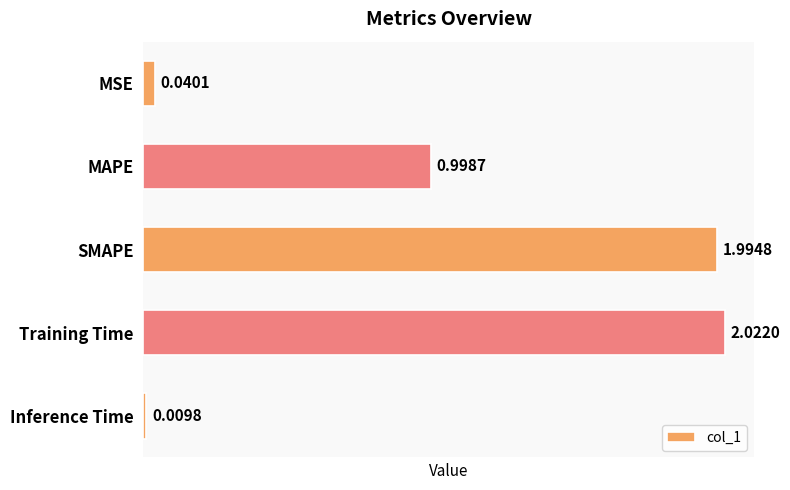

Rank the categories by value from lowest to highest.

Inference Time, MSE, MAPE, SMAPE, Training Time